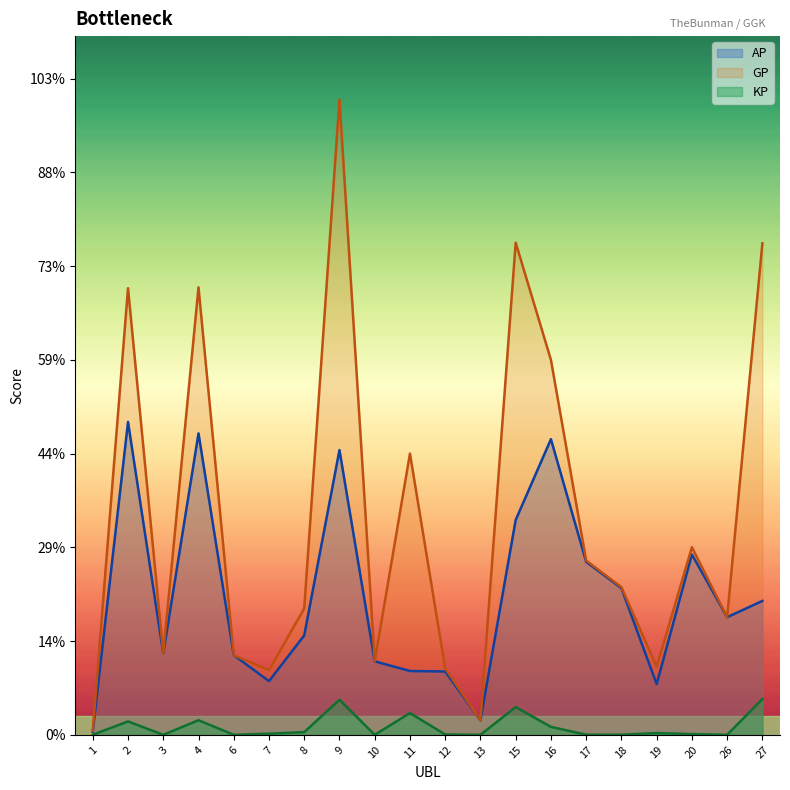

True or false: GP and KP intersect in this chart.

False